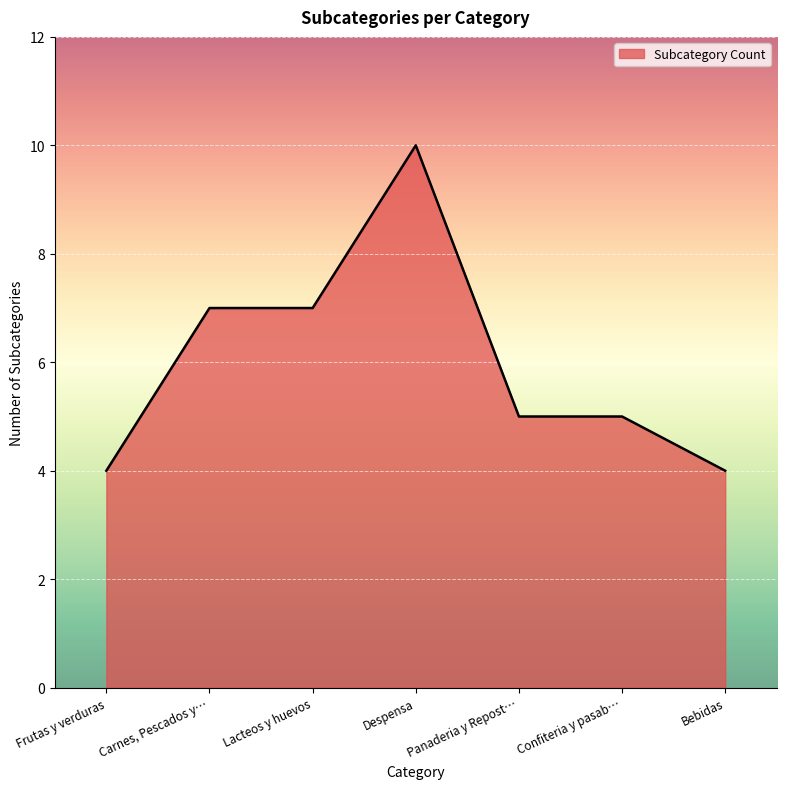

The value at Despensa is 4. True or false?

False